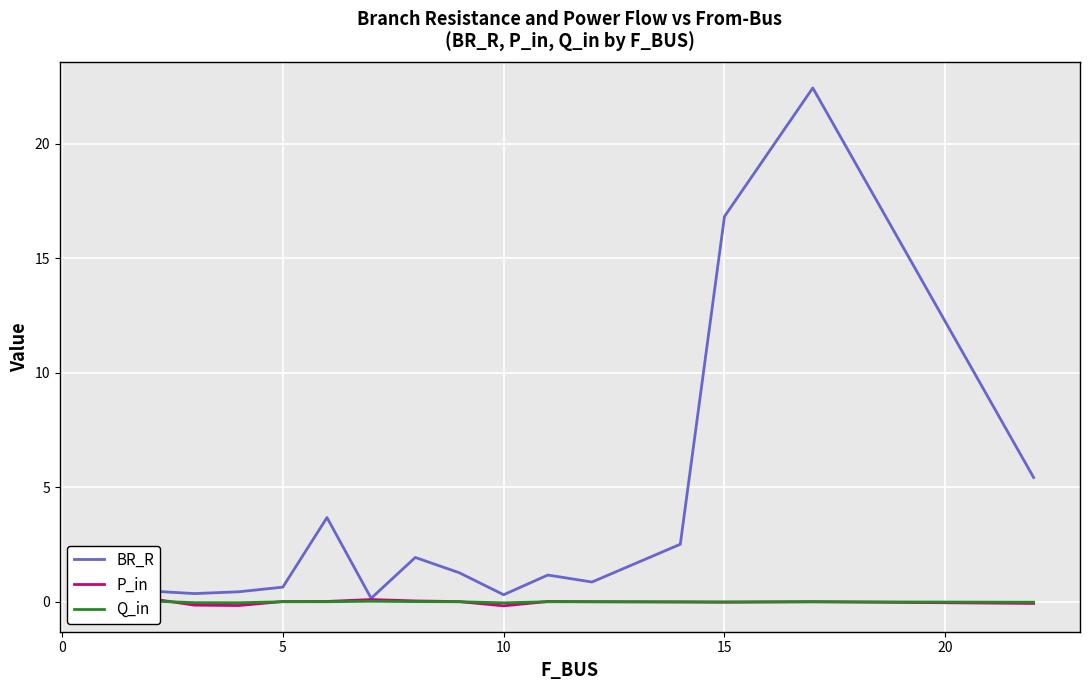

List the series in order of their peak value, highest first.

BR_R, P_in, Q_in